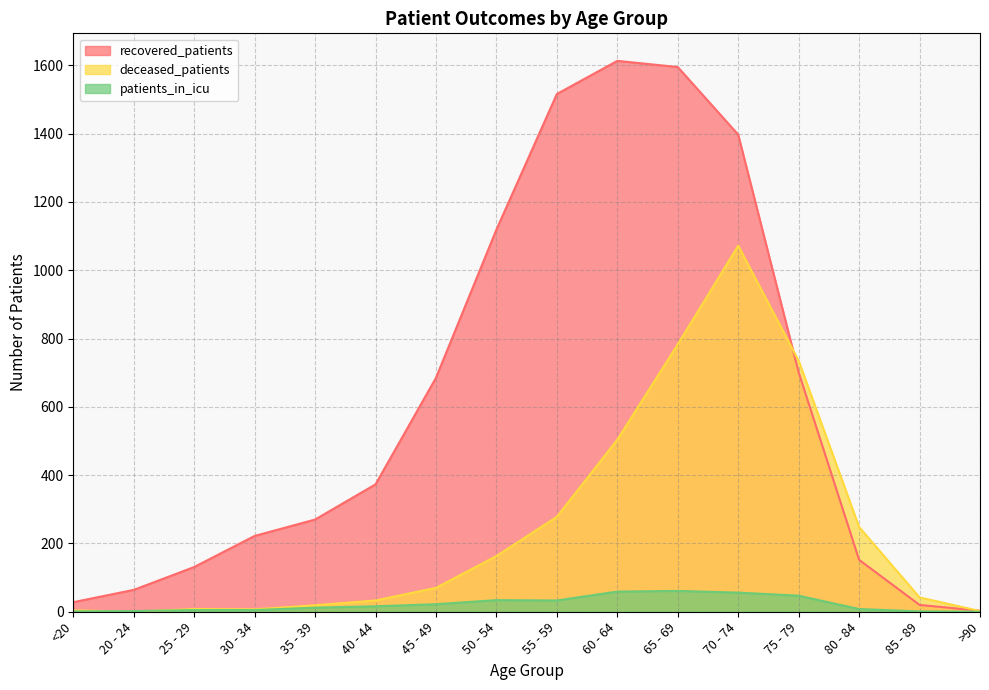

What is the difference between the patients_in_icu values at >90 and 65 - 69?

61